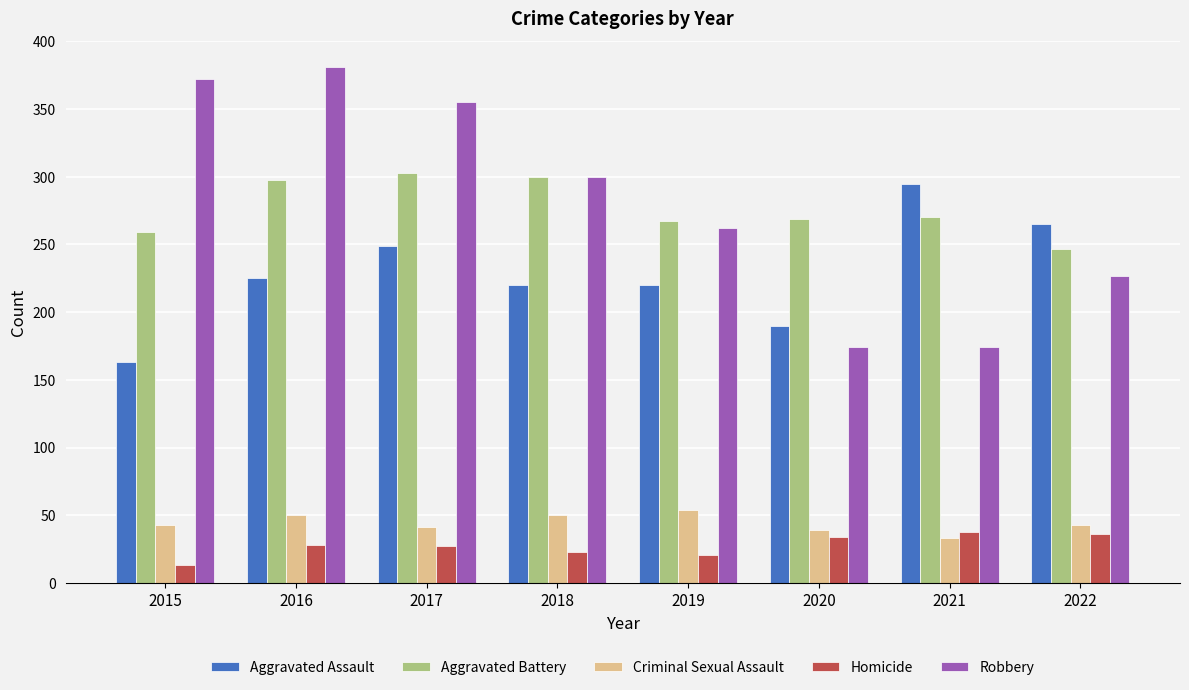

At how many categories does at least one series exceed 58?

8